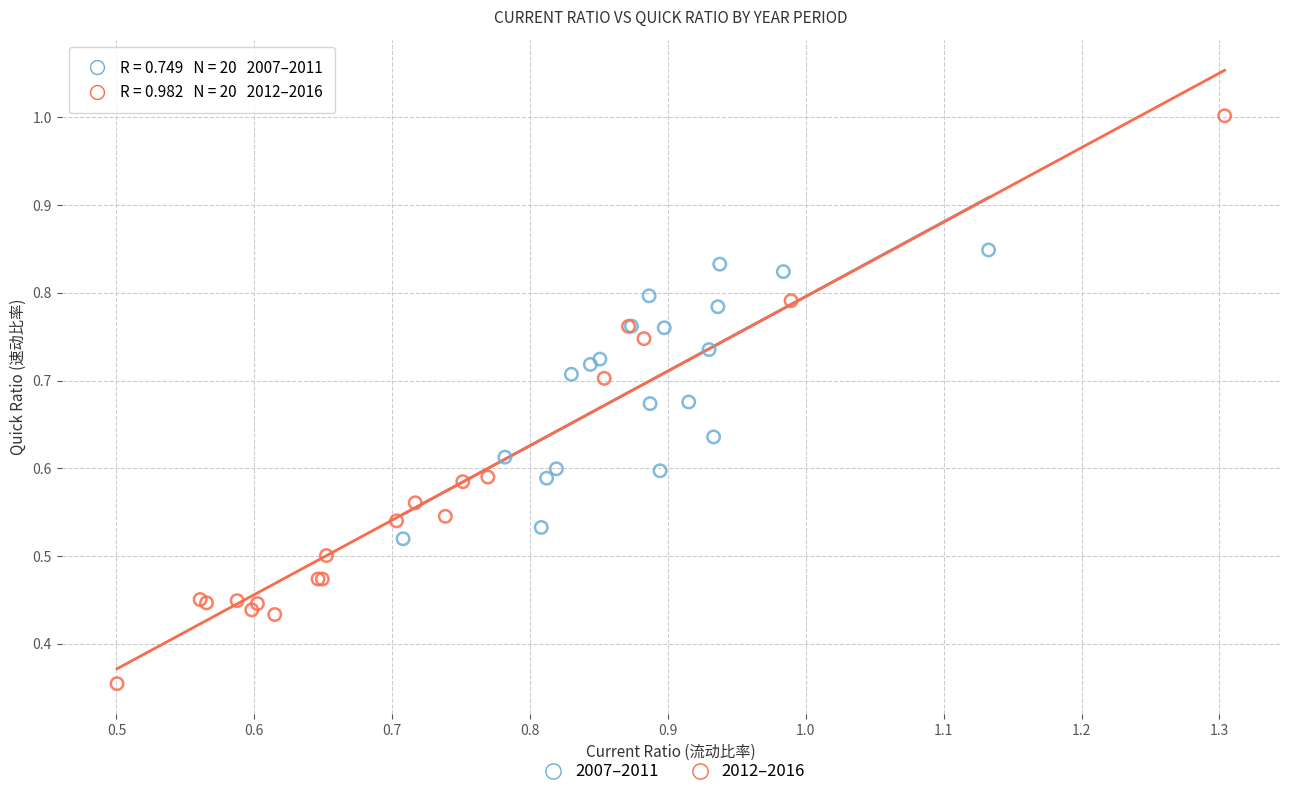

Which series reaches the maximum Y coordinate?

2012–2016